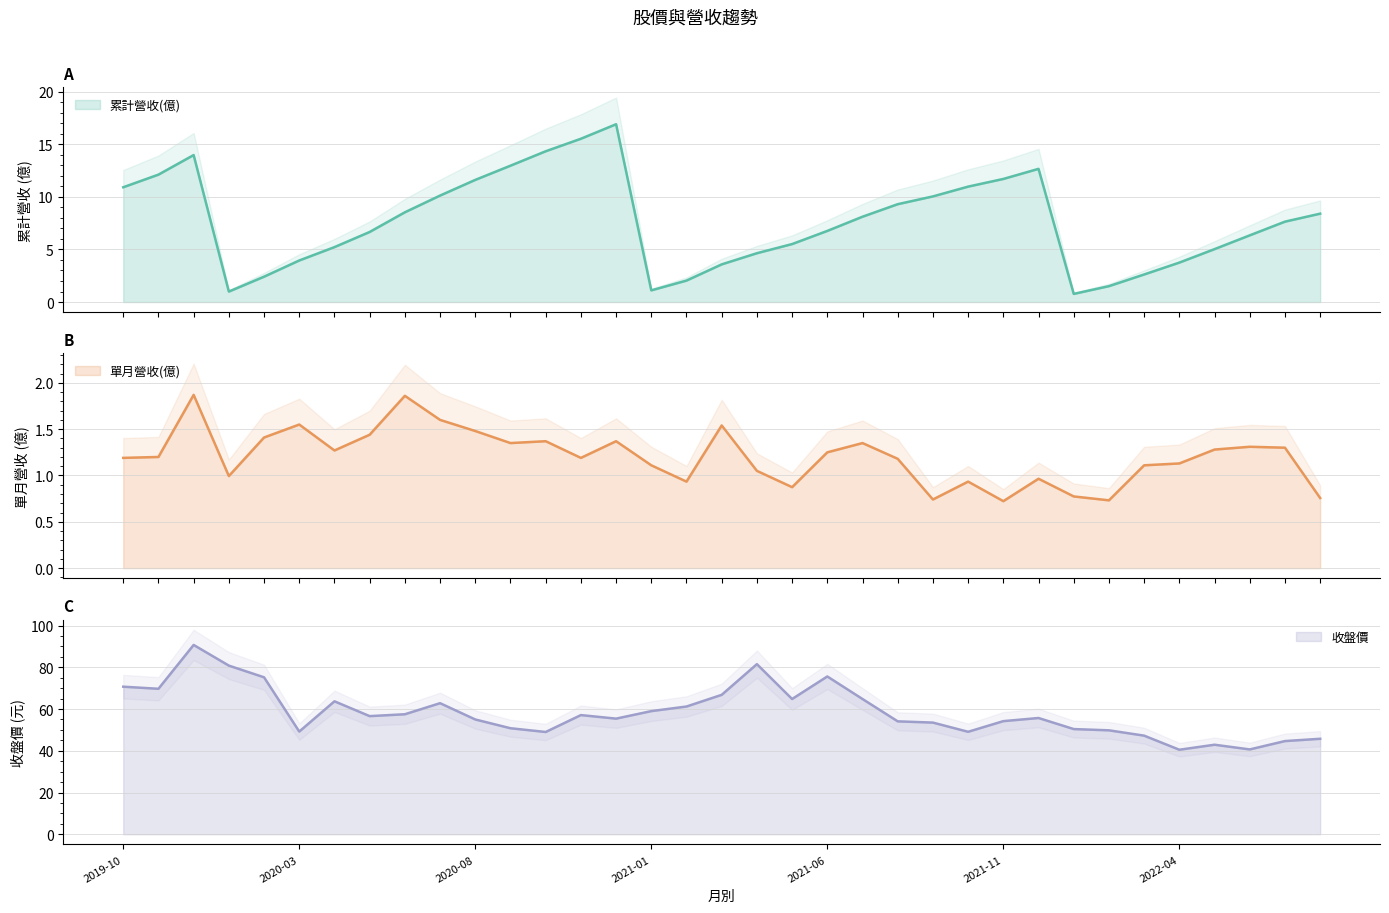

How many values in the 收盤價 series exceed 55?

19